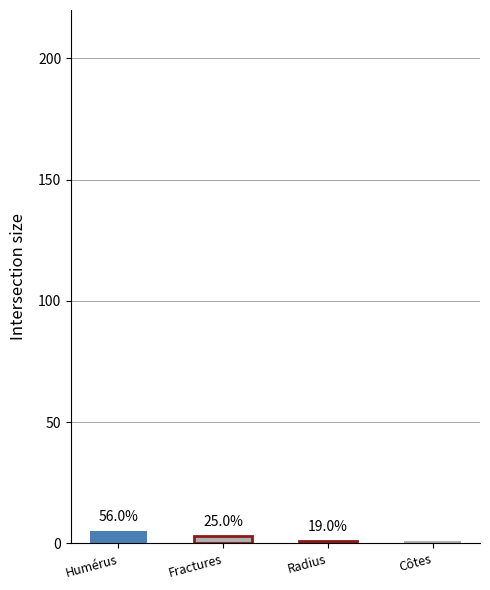

What is the maximum value shown in the chart?

5